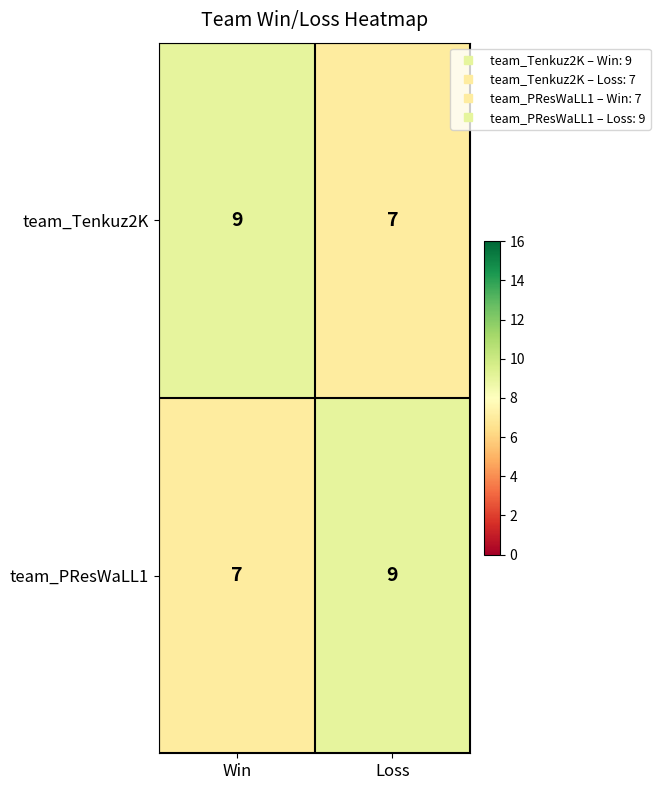

The team_PResWaLL1 series shows 13 at Loss. True or false?

False